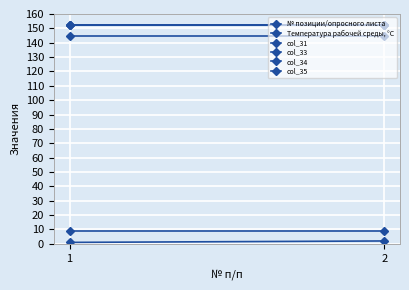

Which series has the largest total across all categories?

col_33